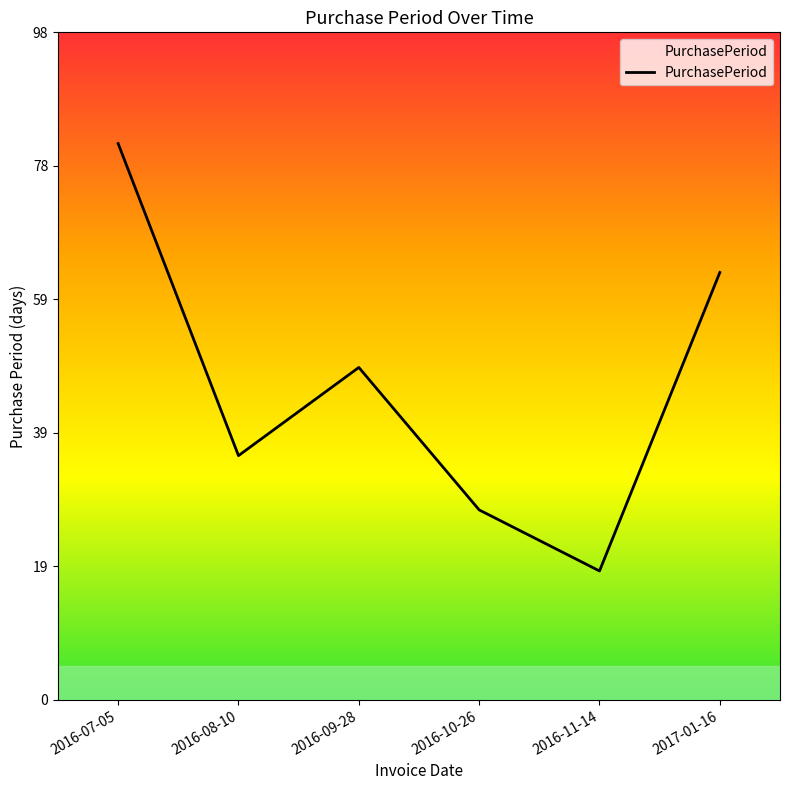

The chart shows a value of 13 at 2016-10-26. True or false?

False